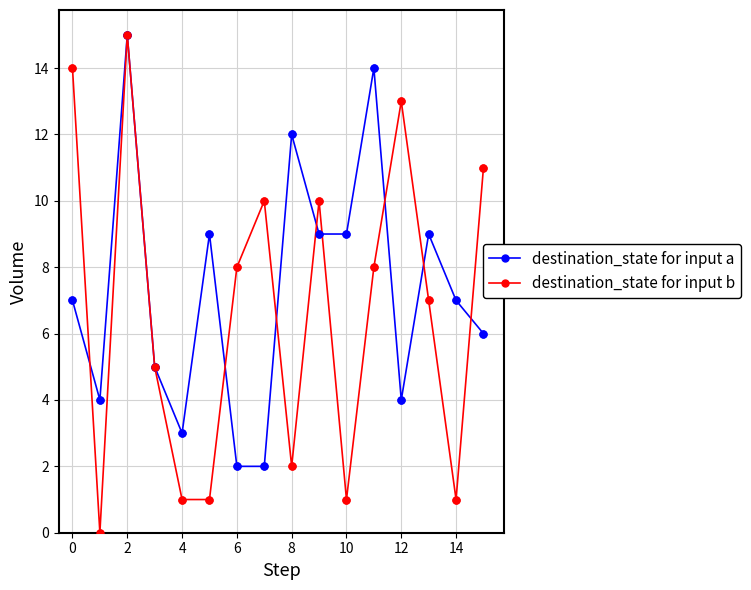

What are all the series names shown in the legend?

destination_state for input a, destination_state for input b